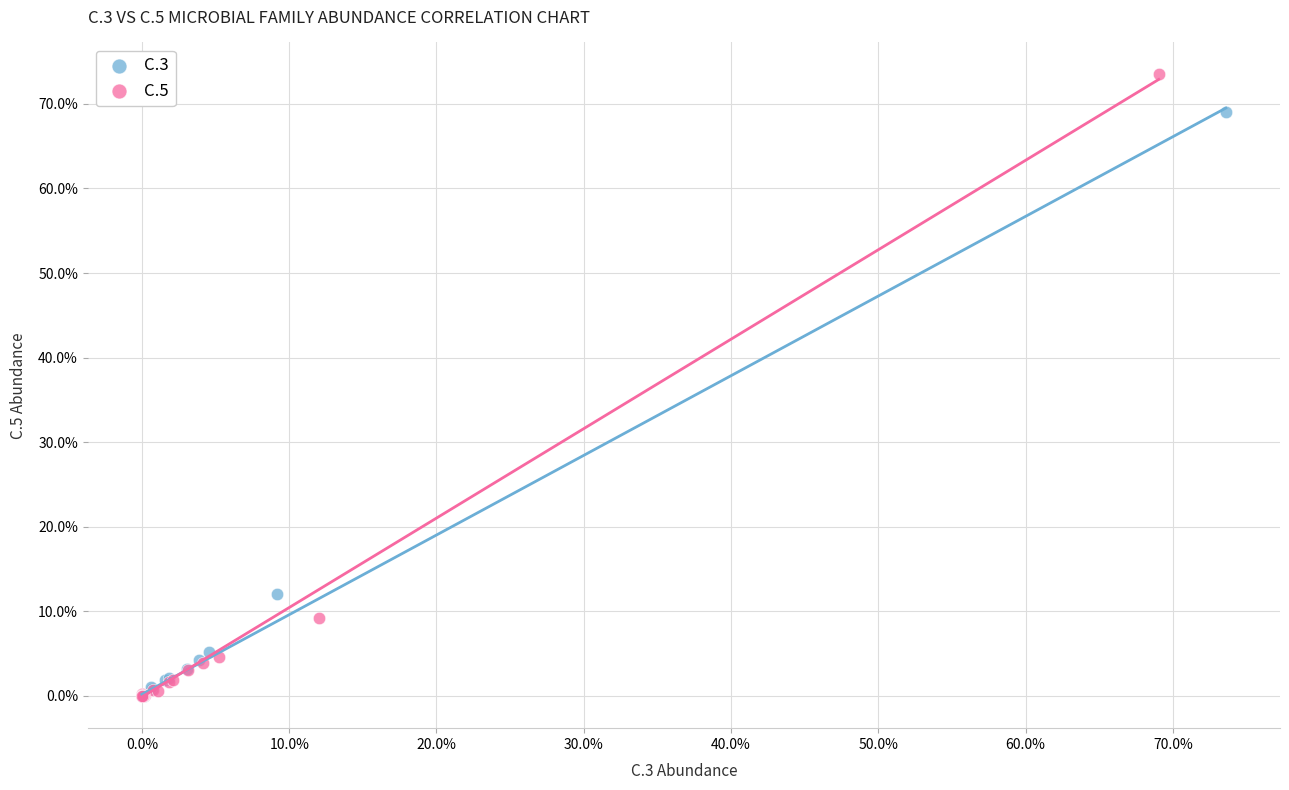

What are all the series names shown in the legend?

C.3, C.5